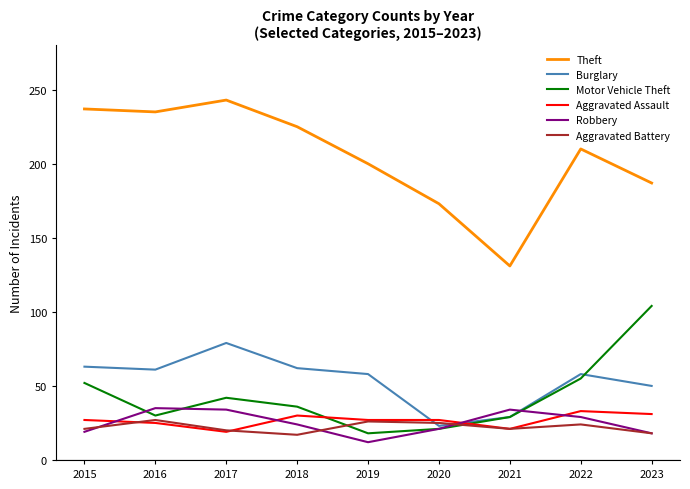

Does the chart display data point markers on the line(s)?

No